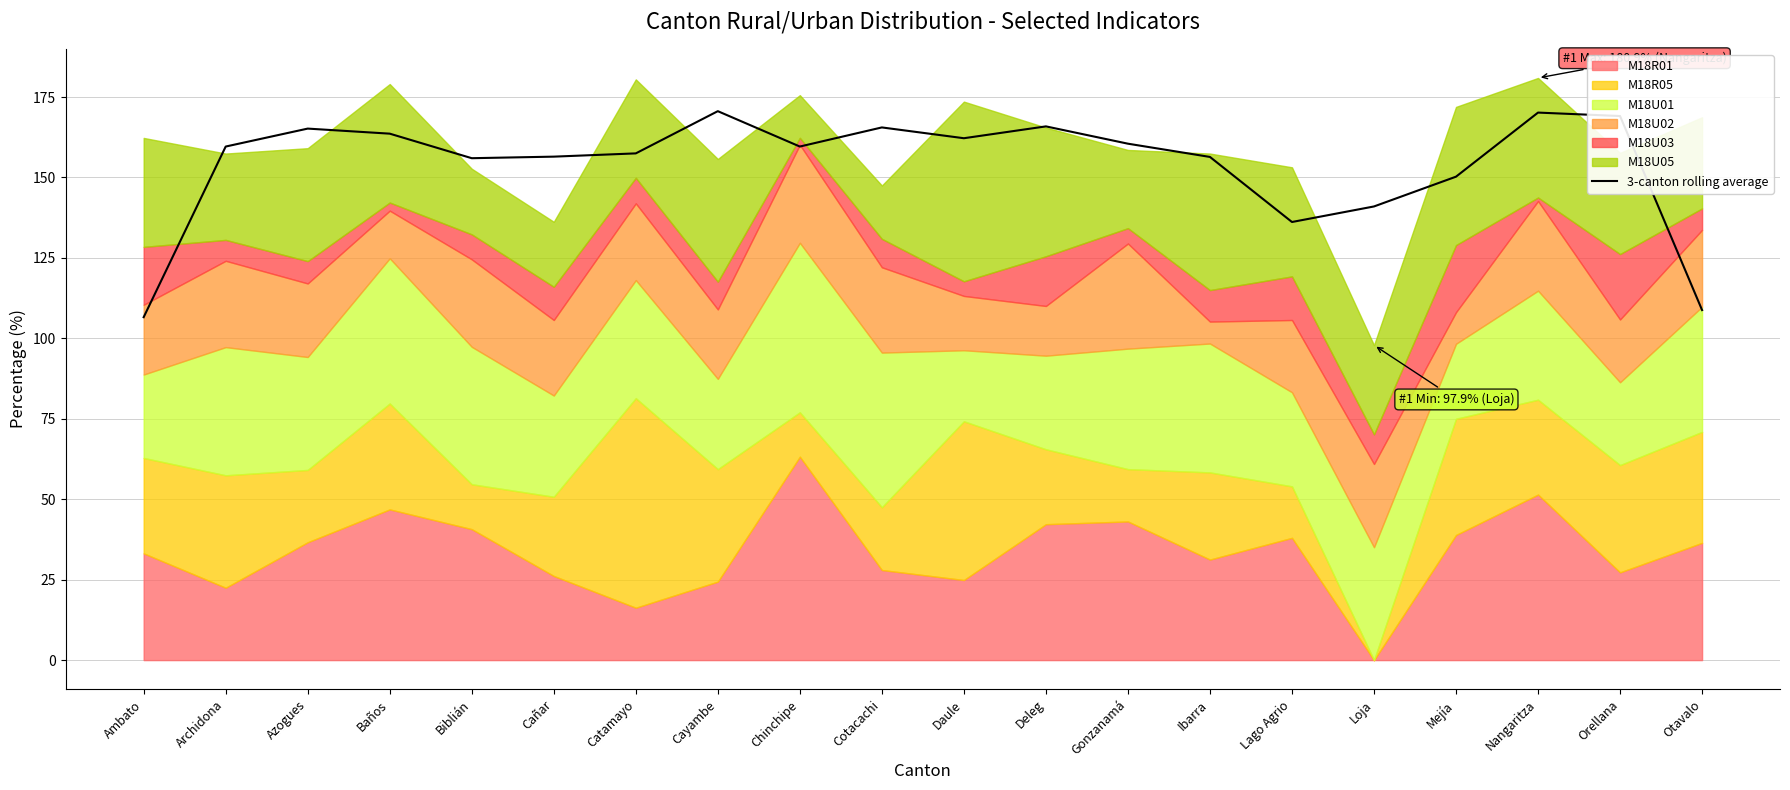

The chart shows a value of 156.4 at Ibarra. True or false?

True